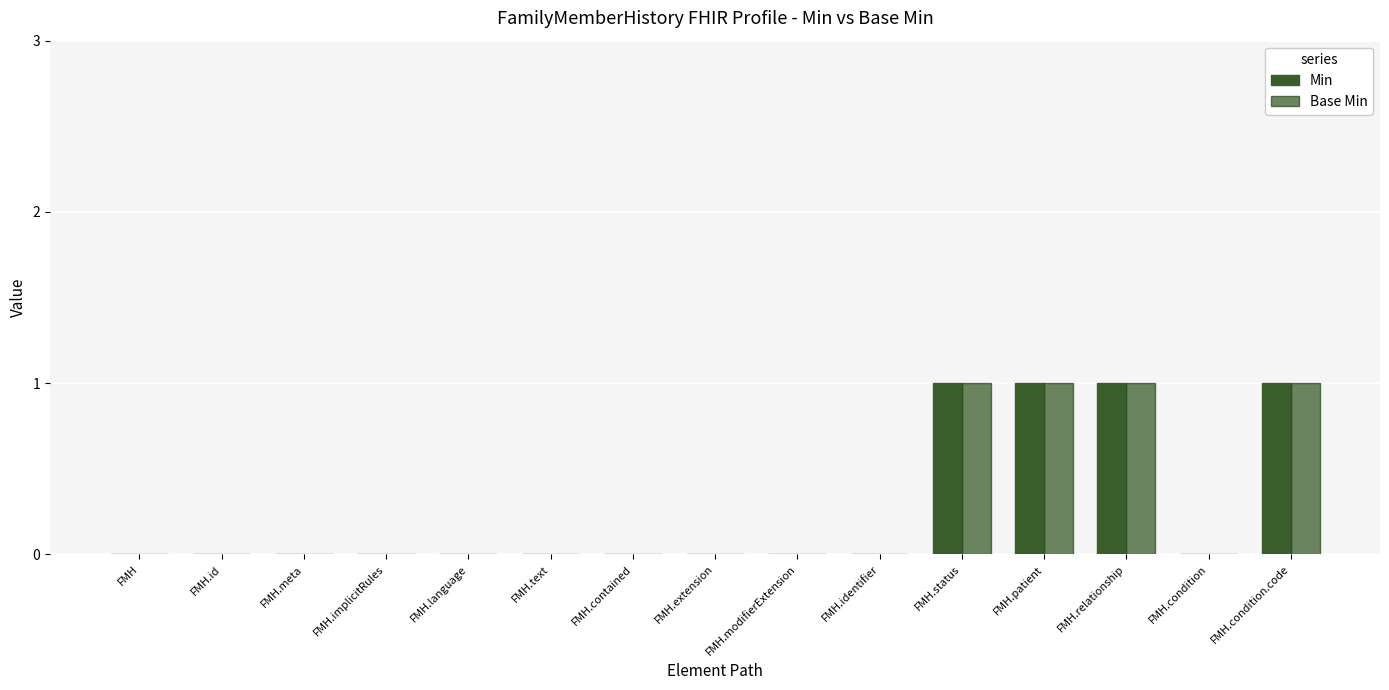

The value of Base Min at FMH.condition.code is 1. True or false?

True